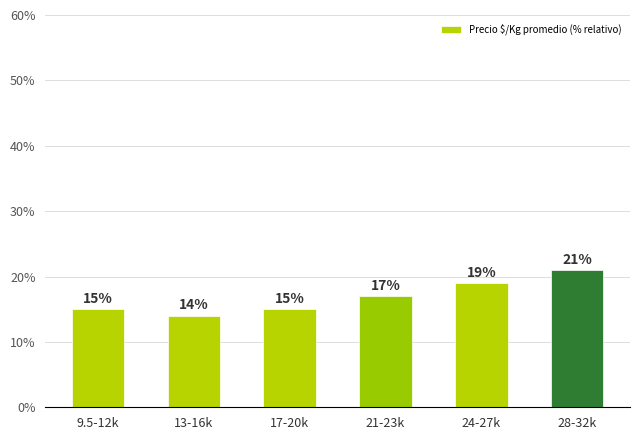

Which has a higher value, 24-27k or 13-16k?

24-27k